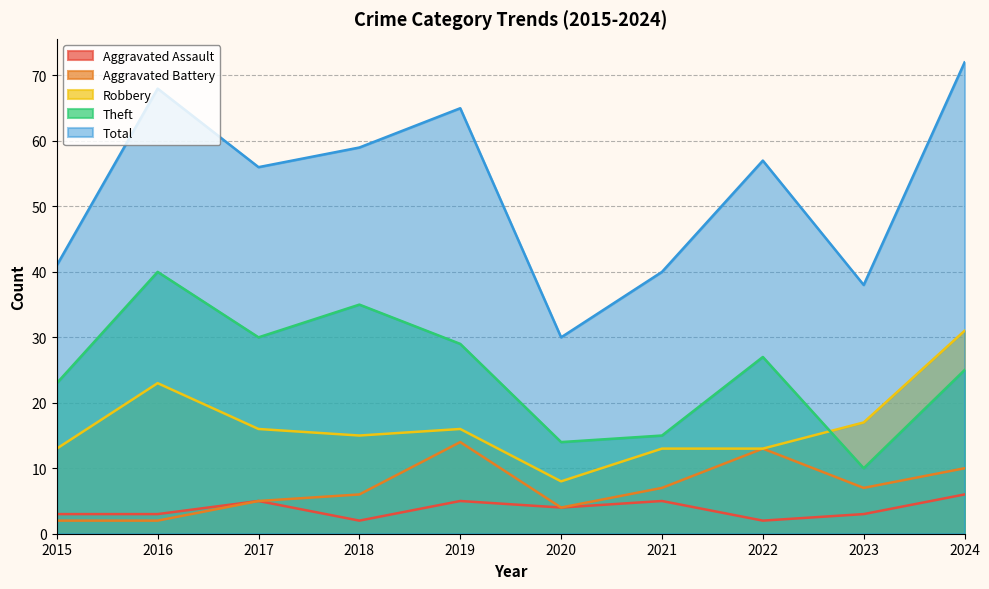

At which label does Aggravated Battery first exceed 7?

2019